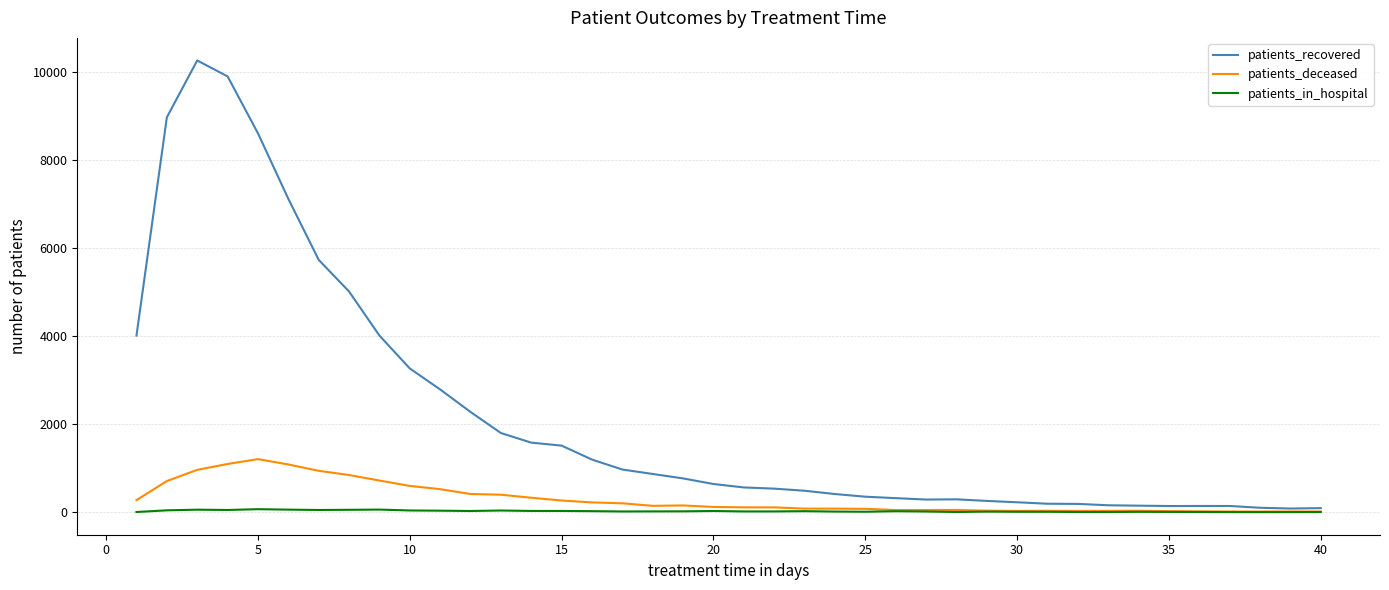

Which series has the largest total across all categories?

patients_recovered